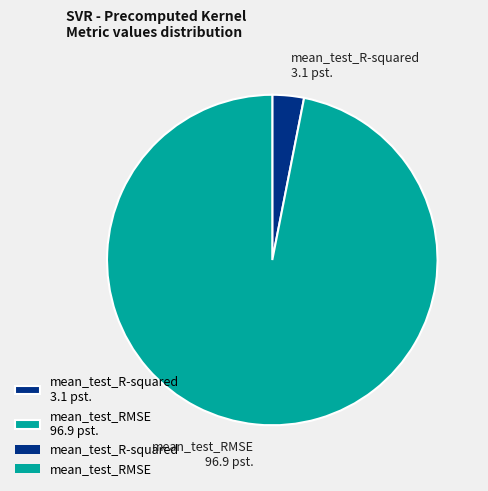

Combined, do mean_test_R-squared 3.1 pst. and mean_test_RMSE 96.9 pst. account for over 50%?

Yes